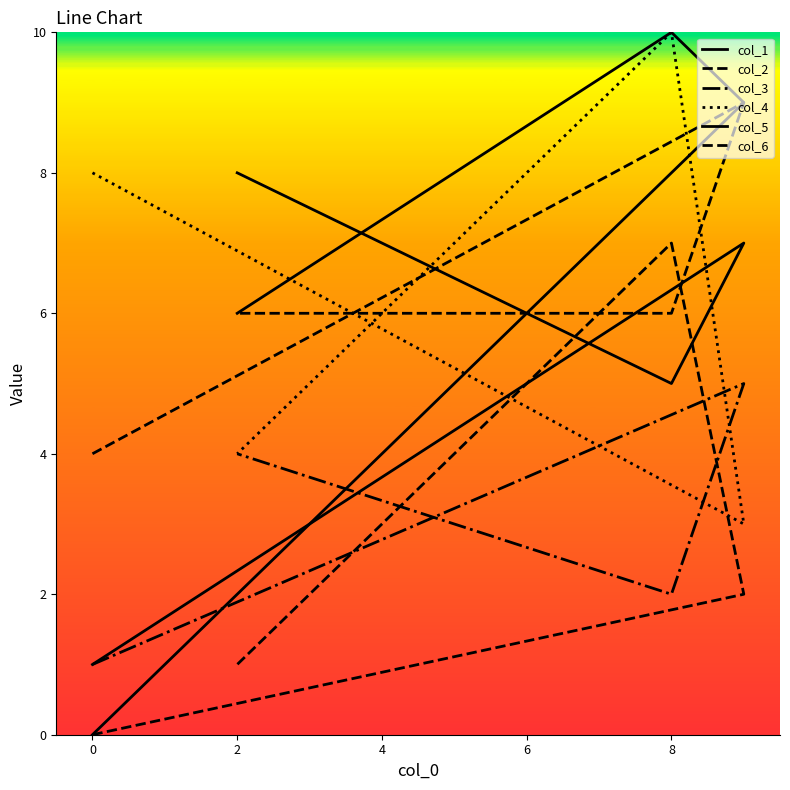

At how many categories does at least one series exceed 7?

4